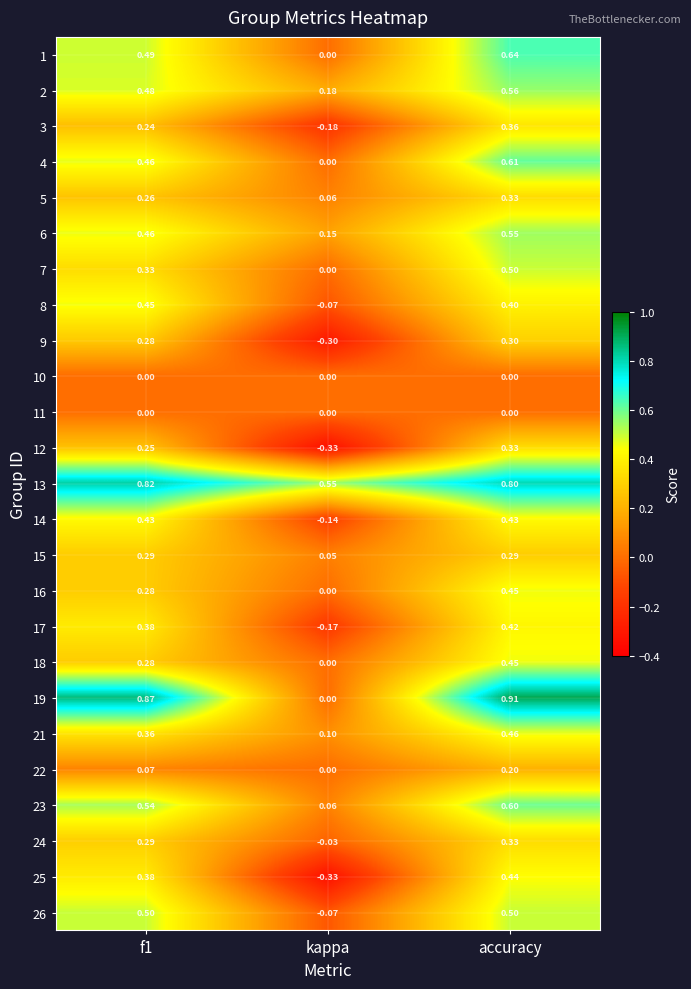

Which category has the highest value across all series?

accuracy